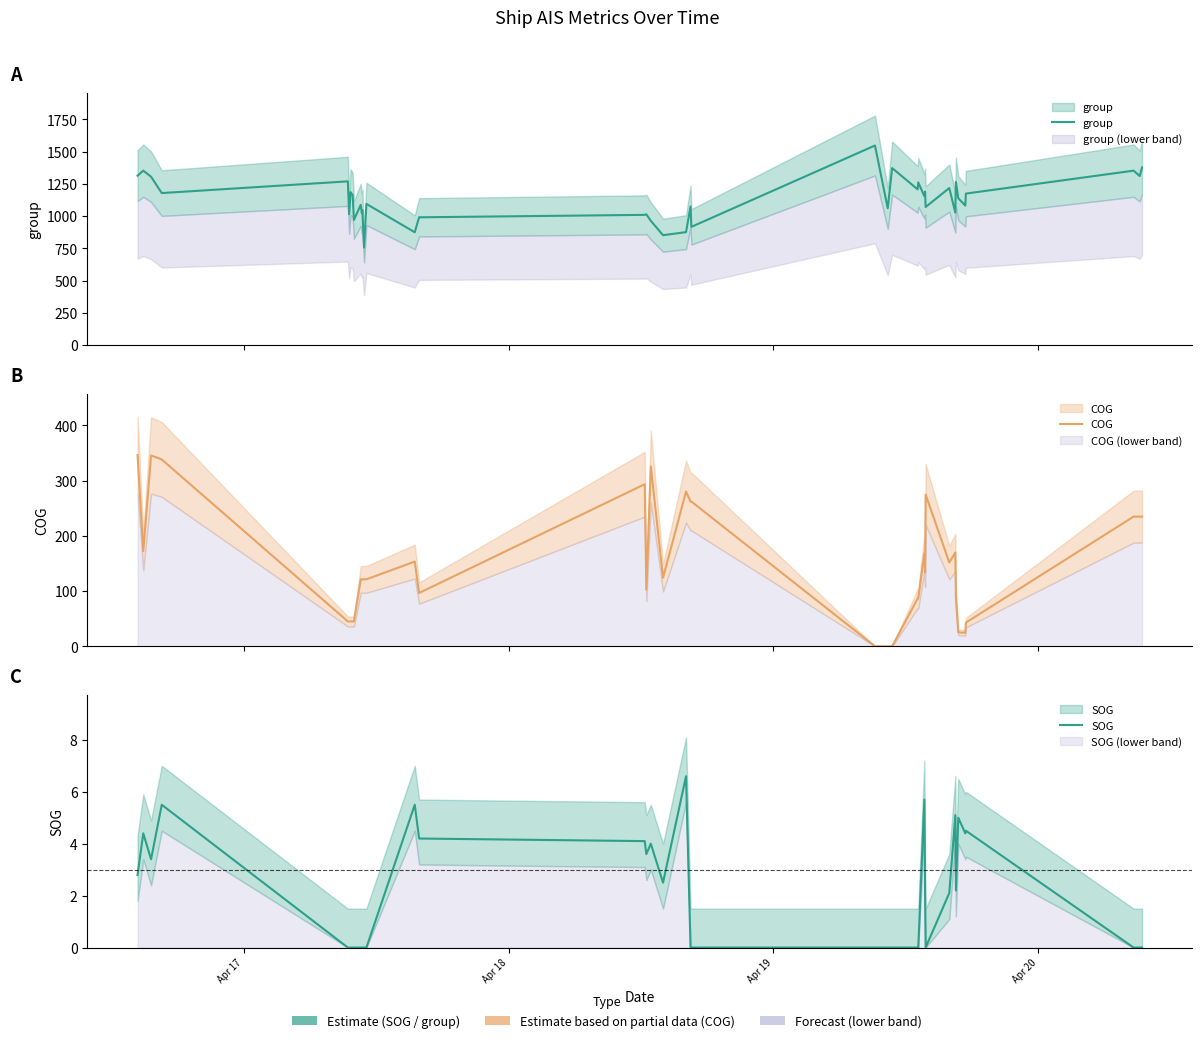

Which series has the largest total across all categories?

group